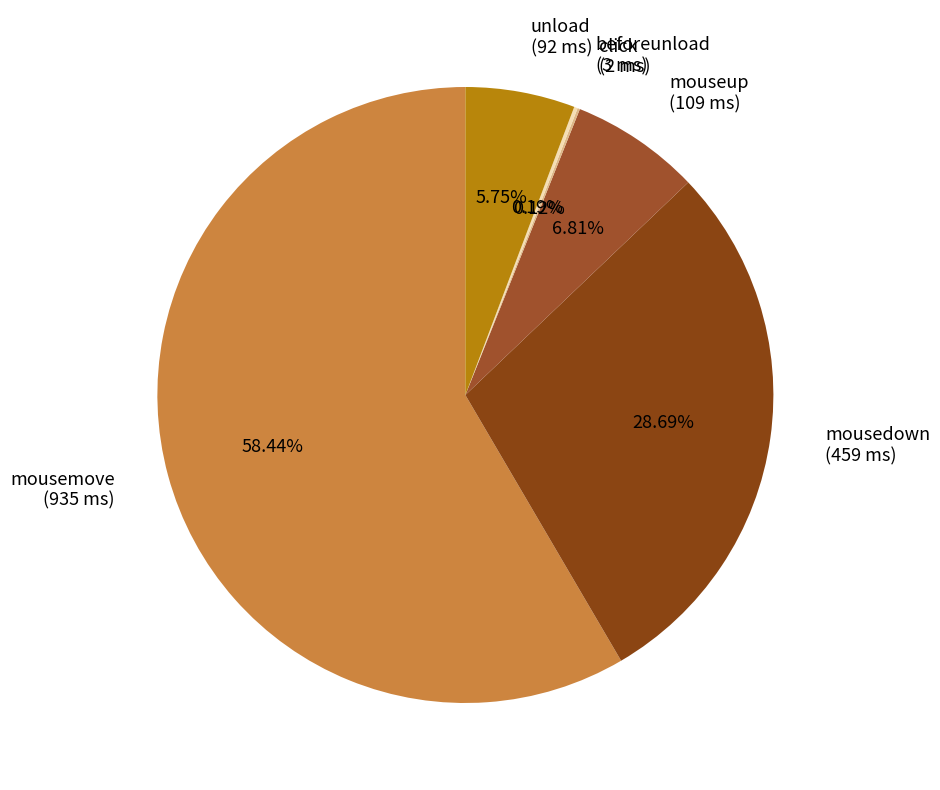

Which slice is the largest?

mousemove (935 ms)